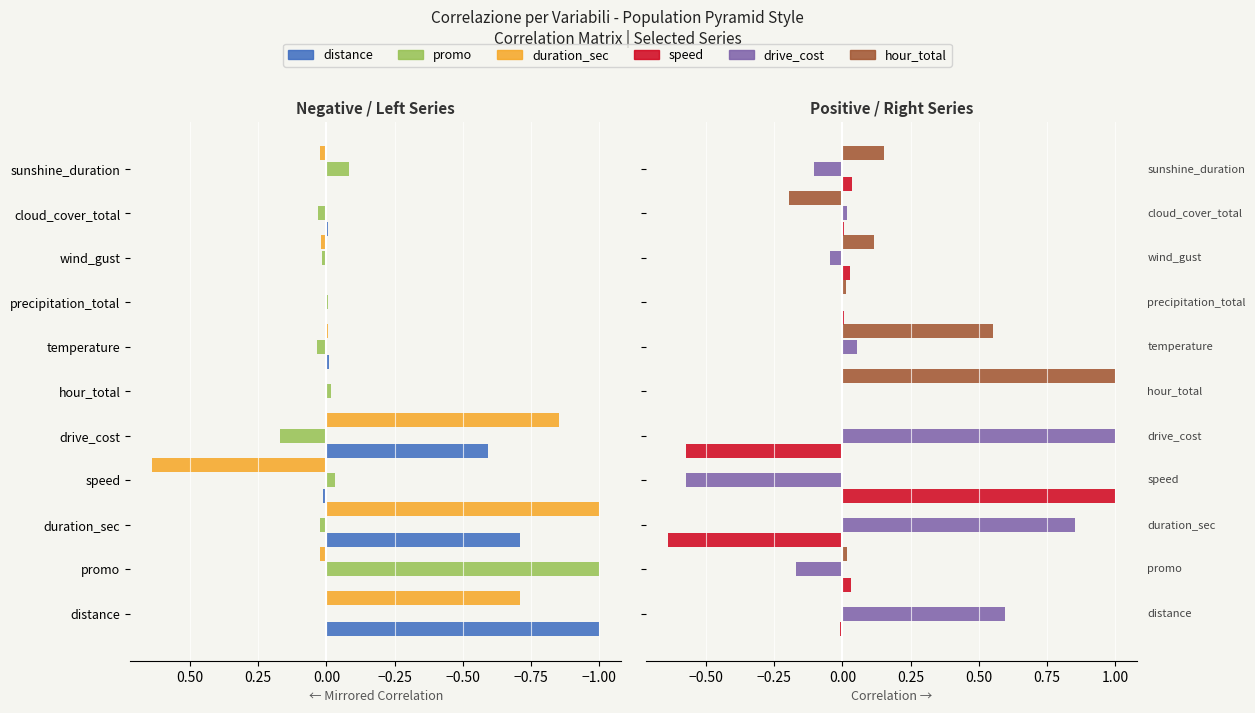

Rank the series at distance from highest to lowest value.

drive_cost, promo, hour_total, speed, duration_sec, distance